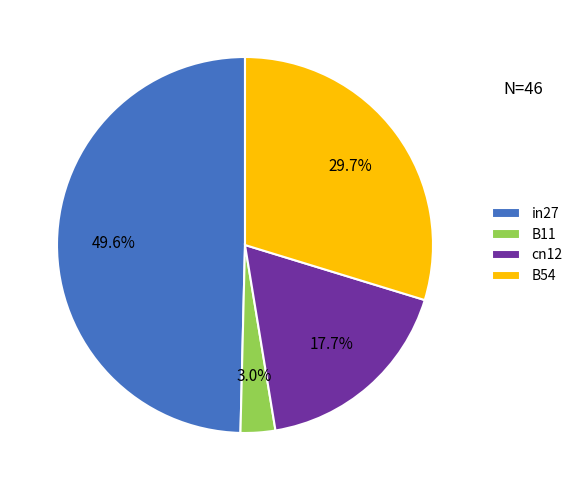

What is the smallest slice in the pie chart?

B11